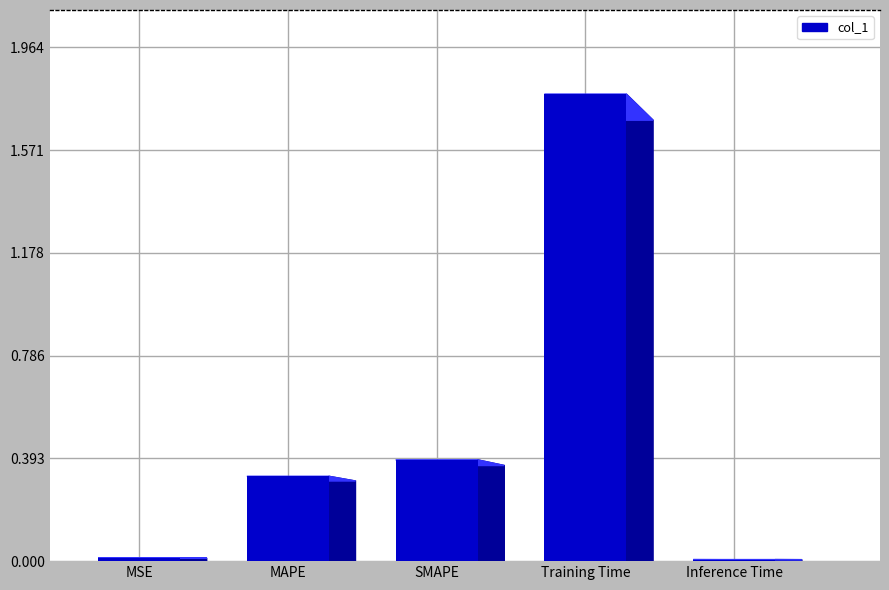

What is the change in value from MSE to SMAPE?

+0.4